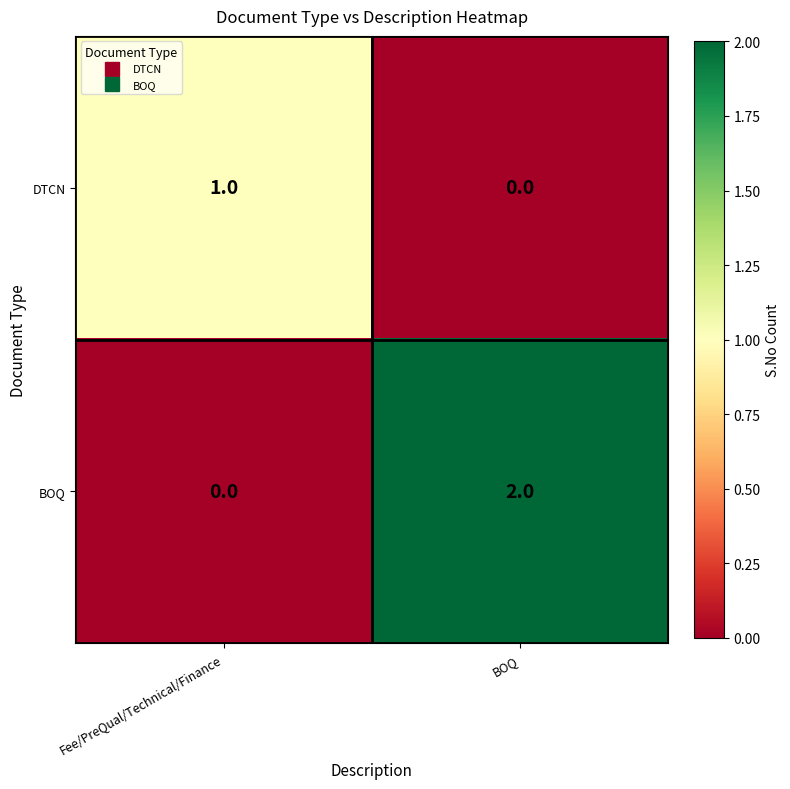

Reading right to left, what are all the values shown in this chart?

DTCN: BOQ=0	Fee/PreQual/Technical/Finance=1
BOQ: BOQ=2	Fee/PreQual/Technical/Finance=0